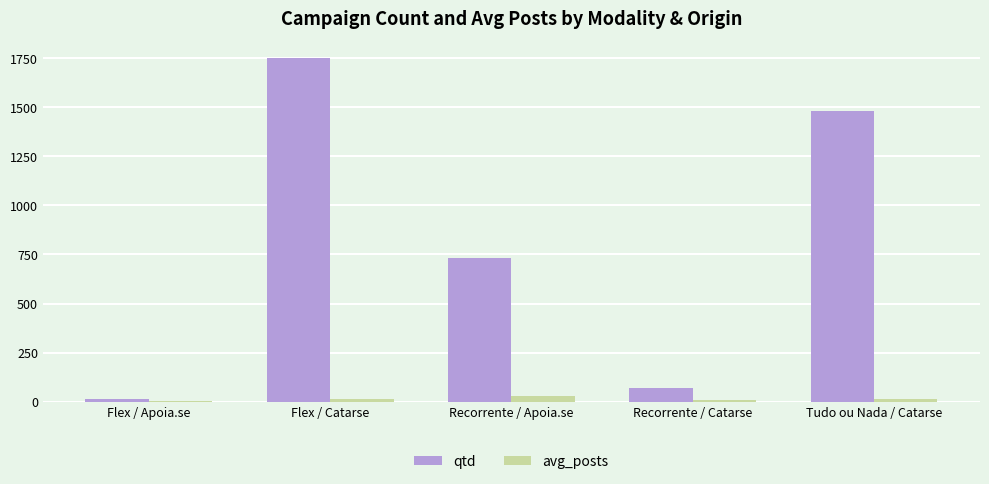

Is it true that qtd equals 1479.0 at Tudo ou Nada / Catarse?

True